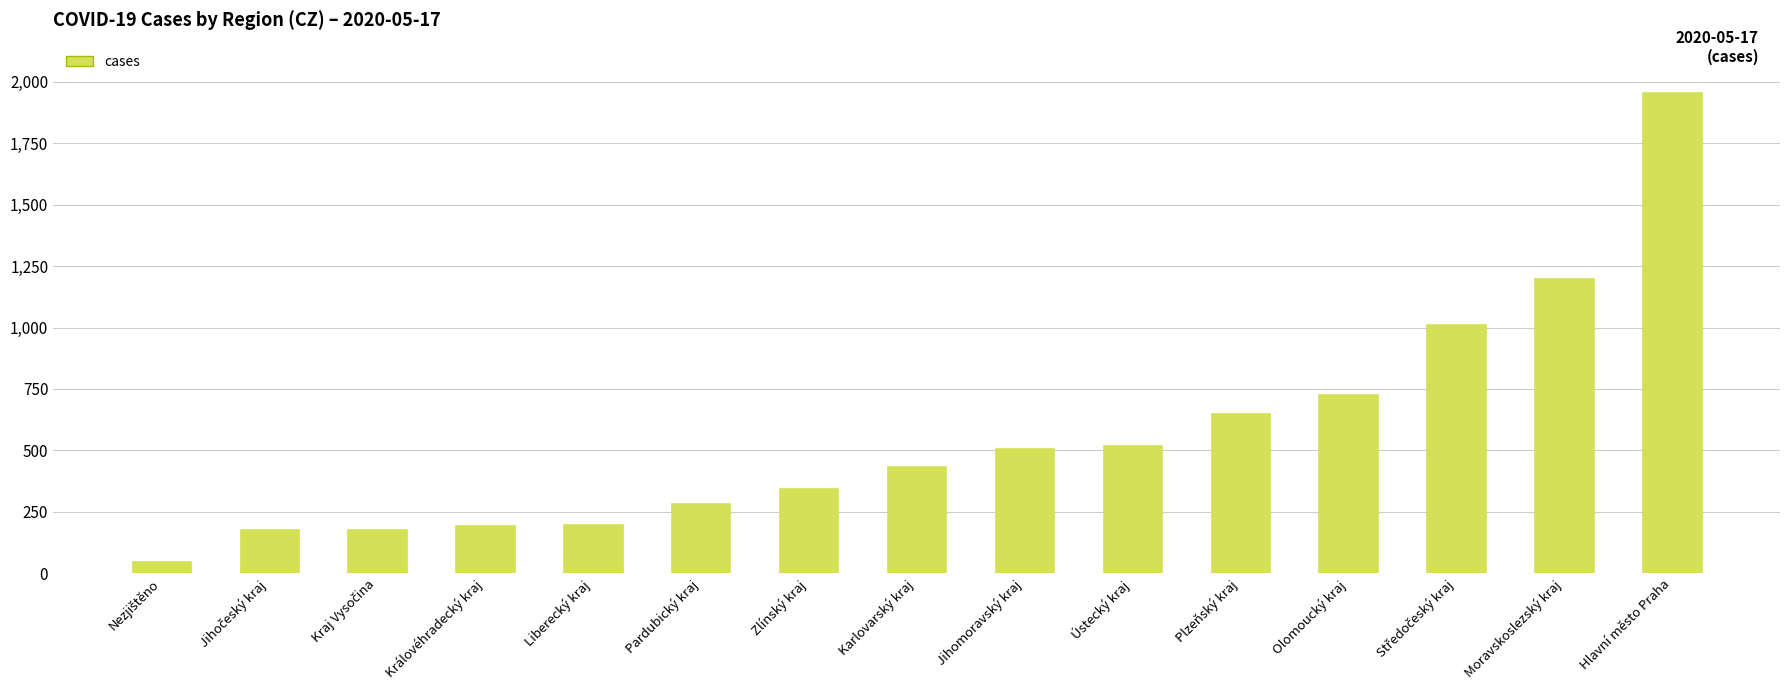

What is the minimum value shown in the chart?

51